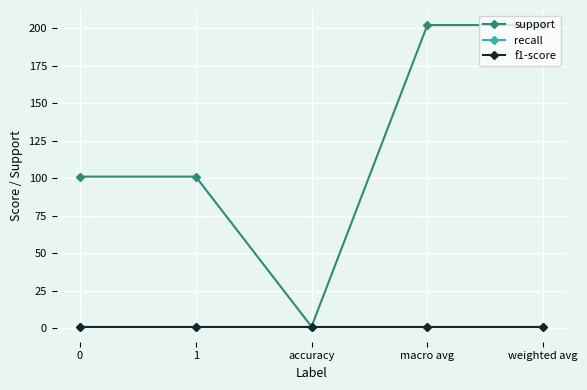

True or false: support and recall intersect in this chart.

False